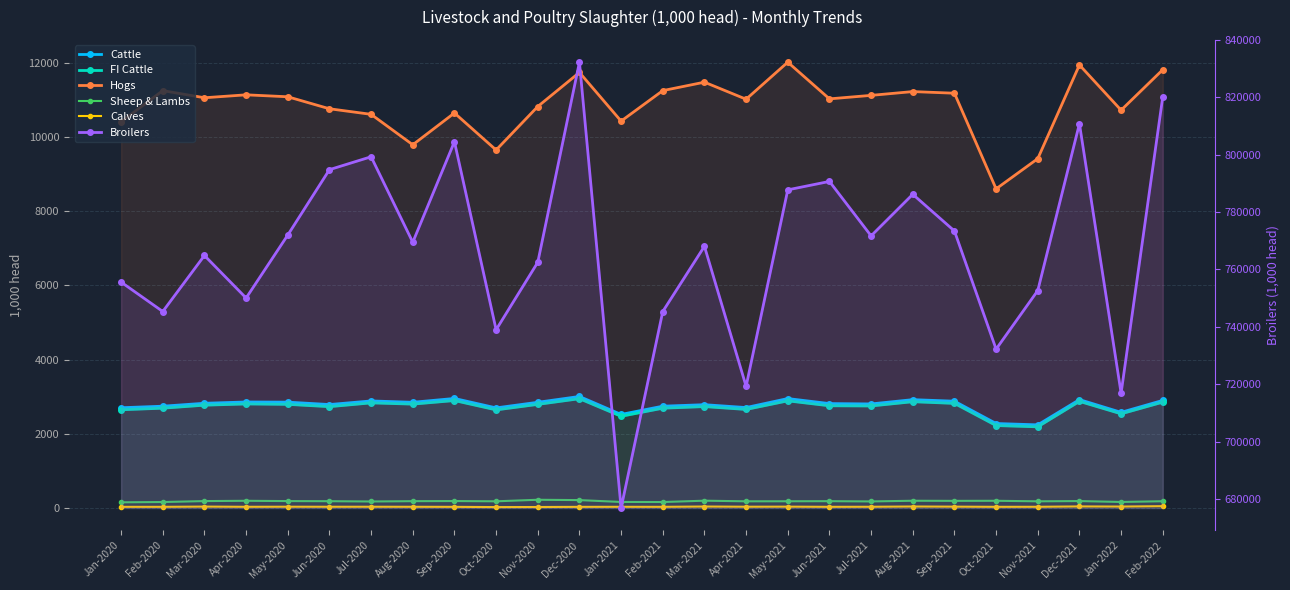

Which has a higher value, Feb-2021 or Dec-2020?

Dec-2020